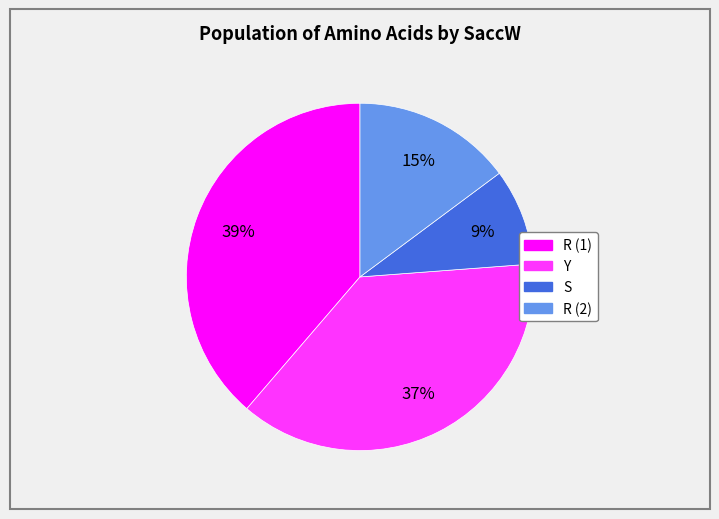

Does any single category account for the majority?

No